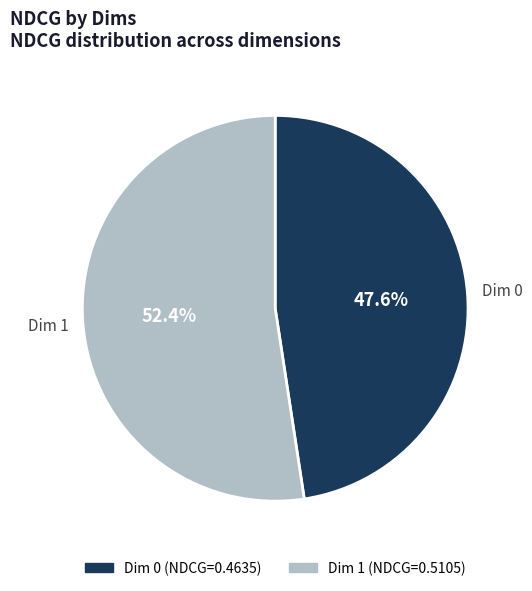

Is there any slice that represents more than half of the pie?

Yes